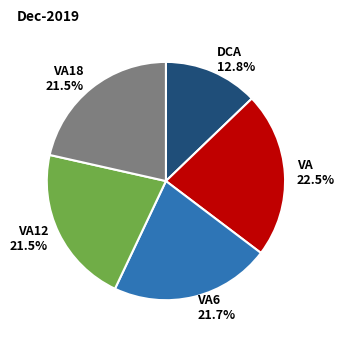

Which slice is the largest?

VA